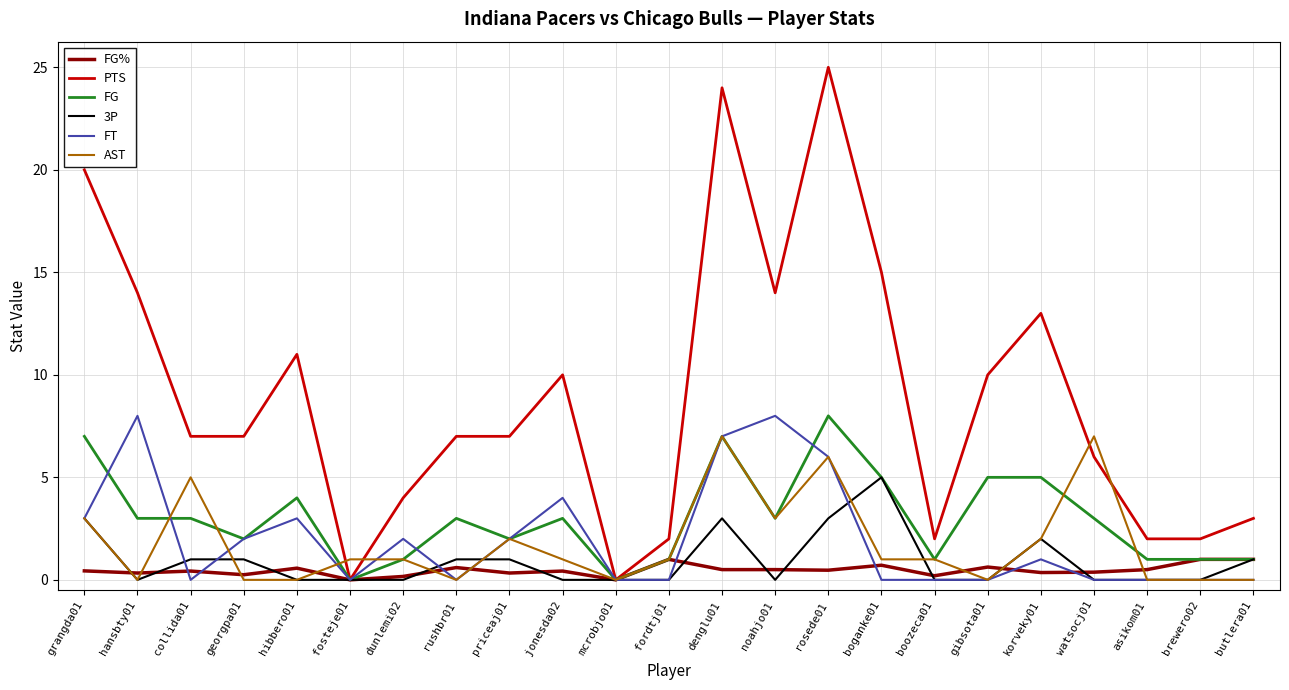

The 3P series shows 0.0 at brewero02. True or false?

True